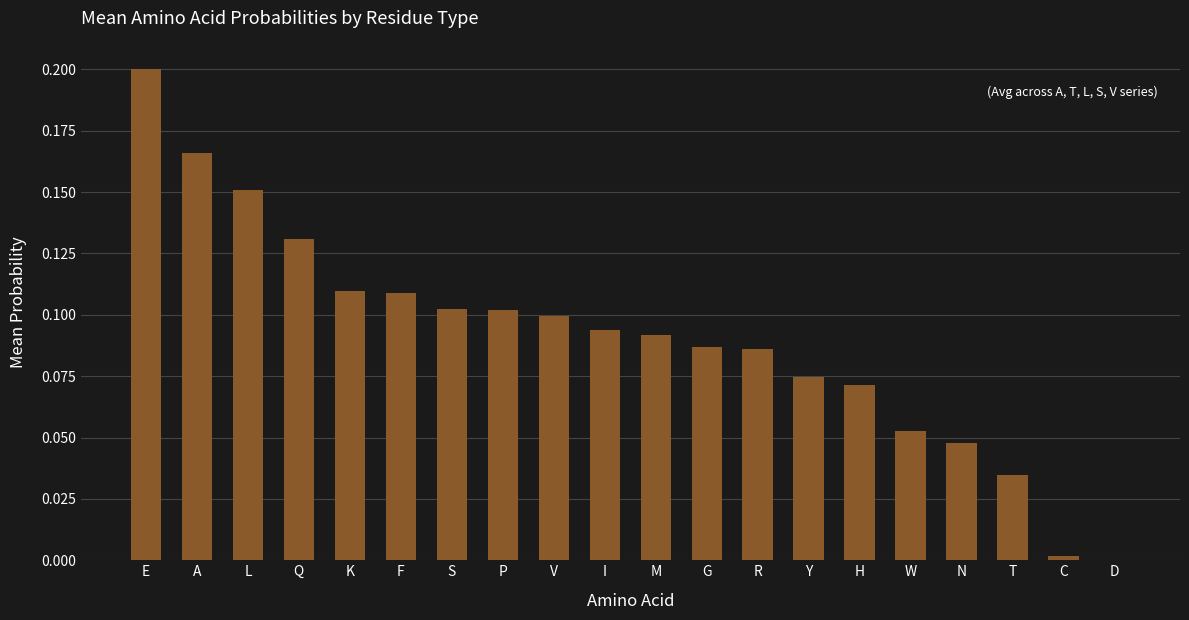

Between V and H, which is larger?

V